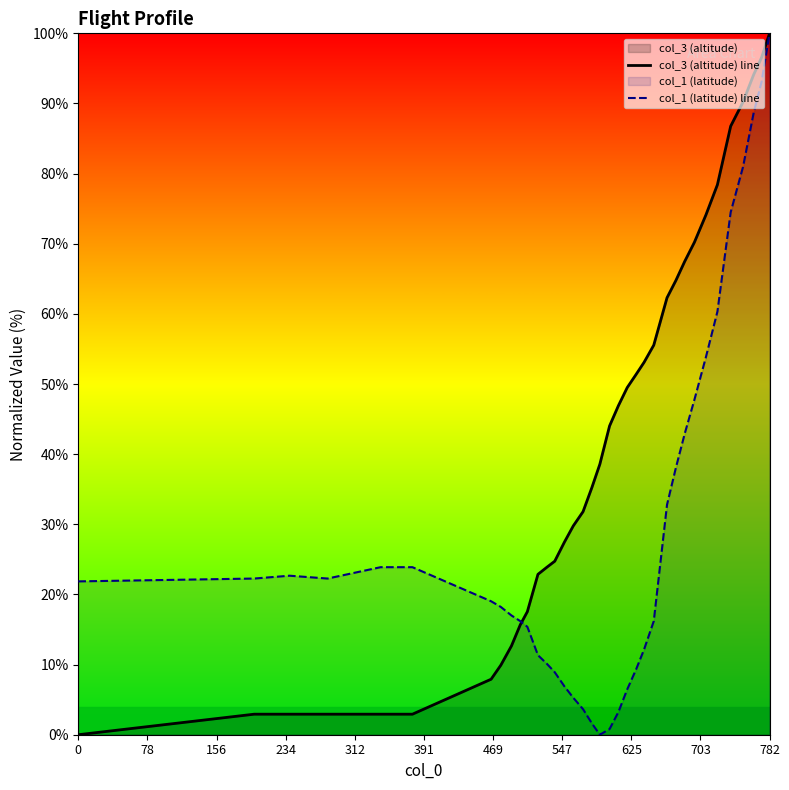

At which label does col_1 (latitude) line reach its peak?

782